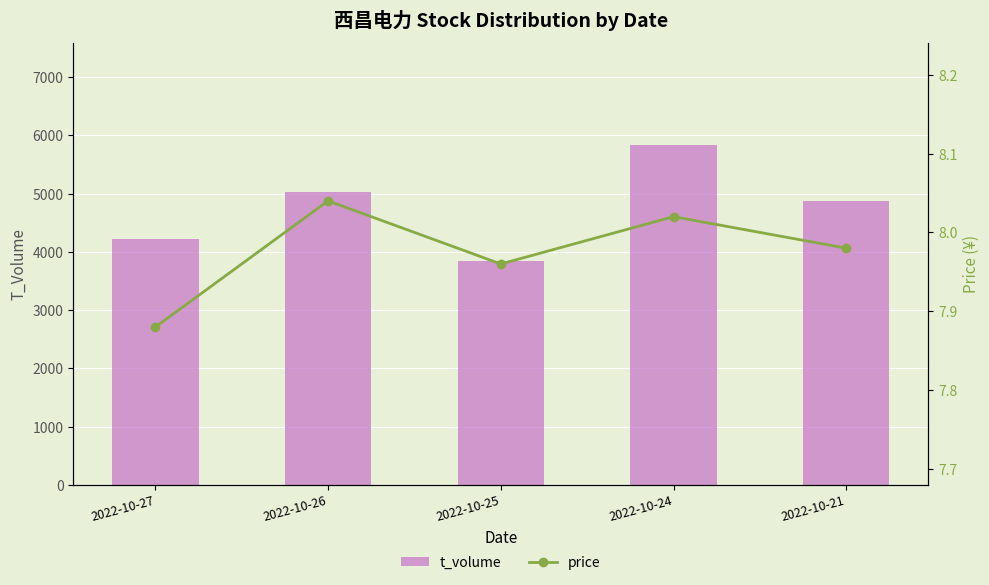

Is it true that t_volume equals 2304.3 at 2022-10-21?

False